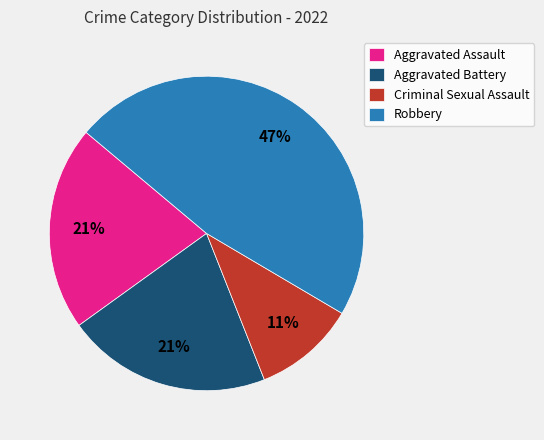

The Aggravated Assault slice represents 7% of the pie. True or false?

False